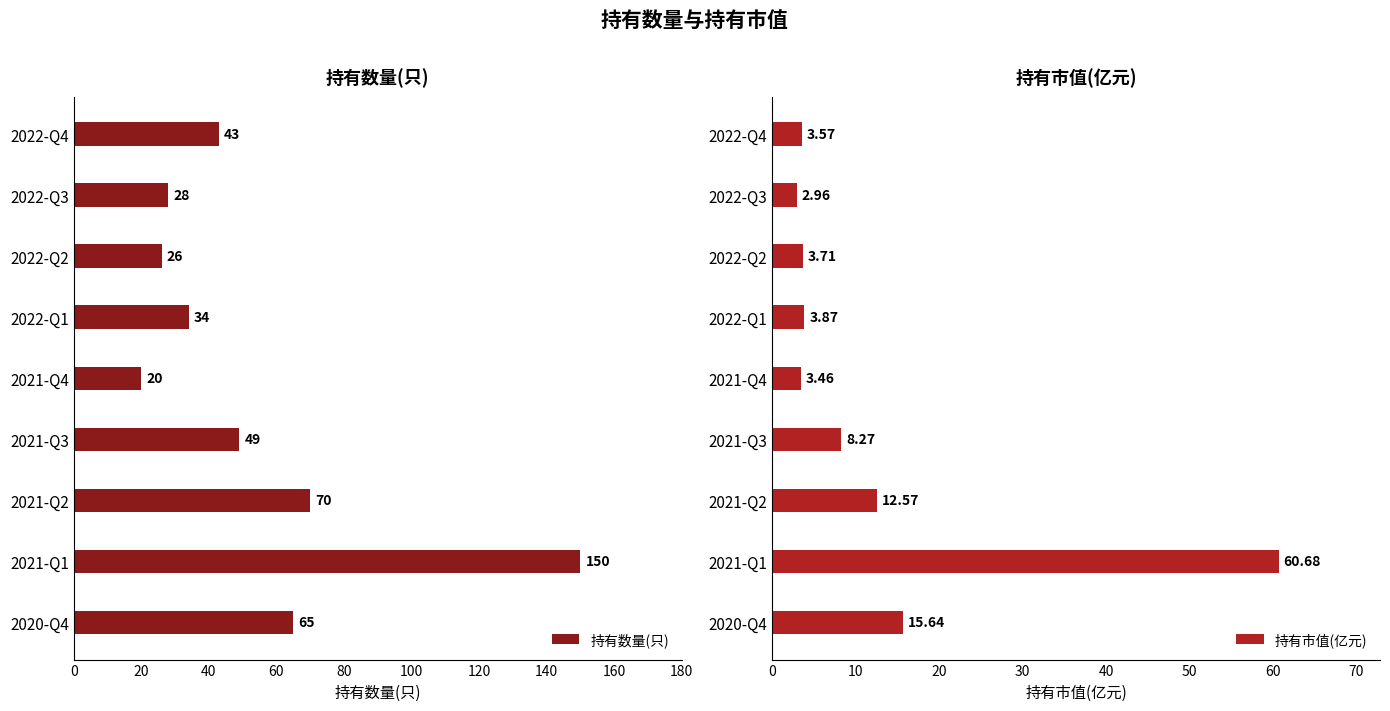

Is it true that 持有数量(只) equals 88 at 2021-Q3?

False